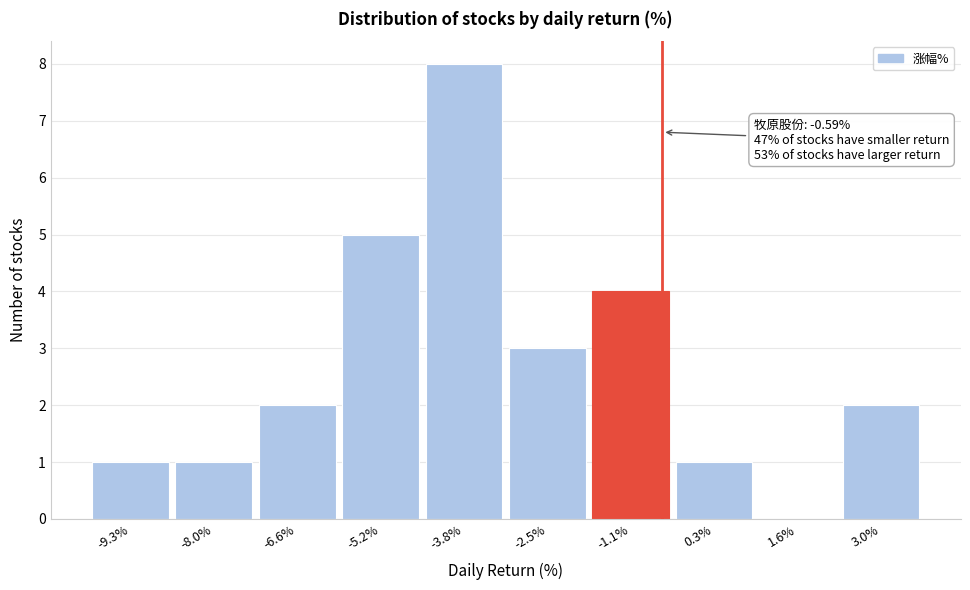

Over which range of the x-axis is the bar tallest?

-4.6 to -3.2